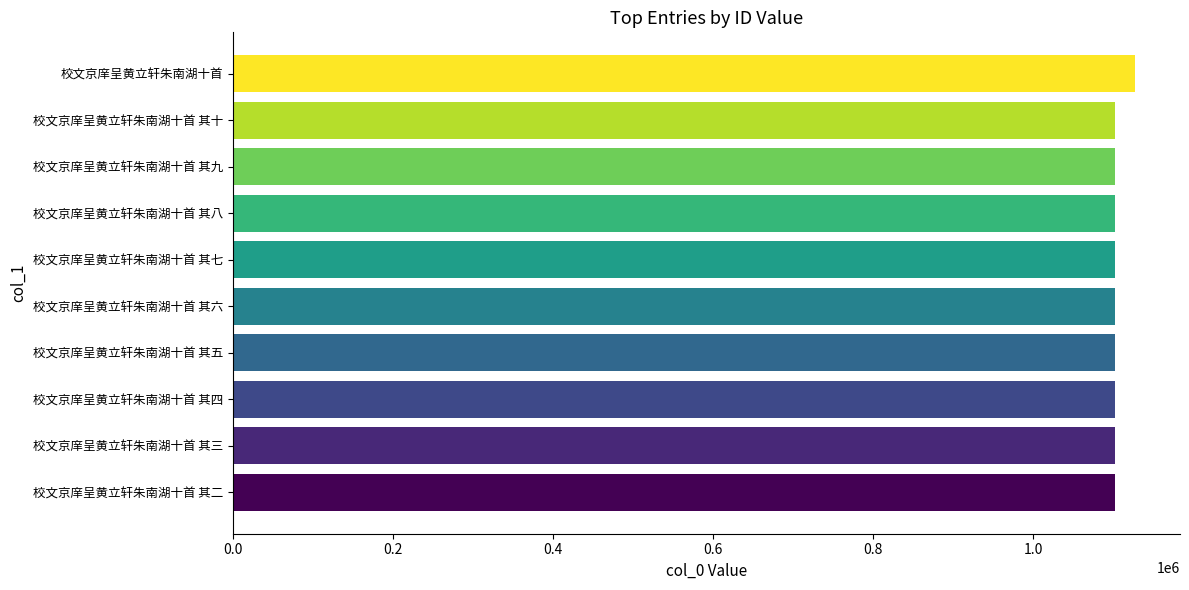

Is it true that the value at 校文京庠呈黄立轩朱南湖十首 其二 is 1101458?

True